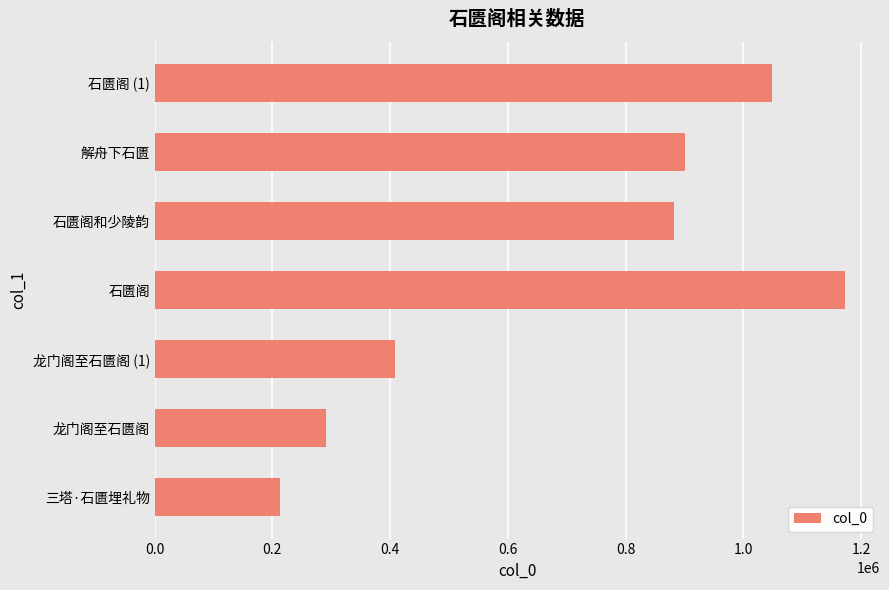

What is the difference between the maximum and minimum values?

960168